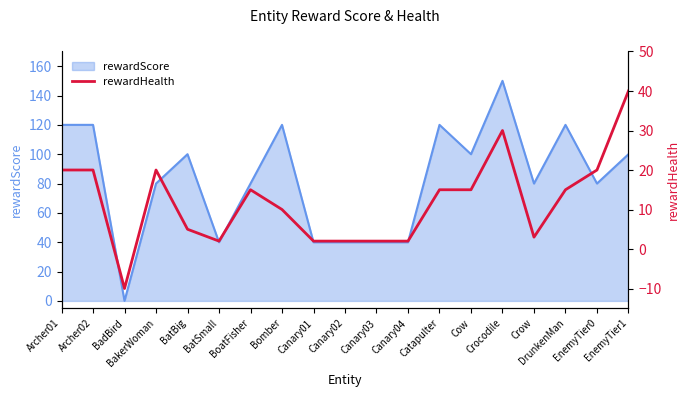

Does the chart have visible grid lines?

No